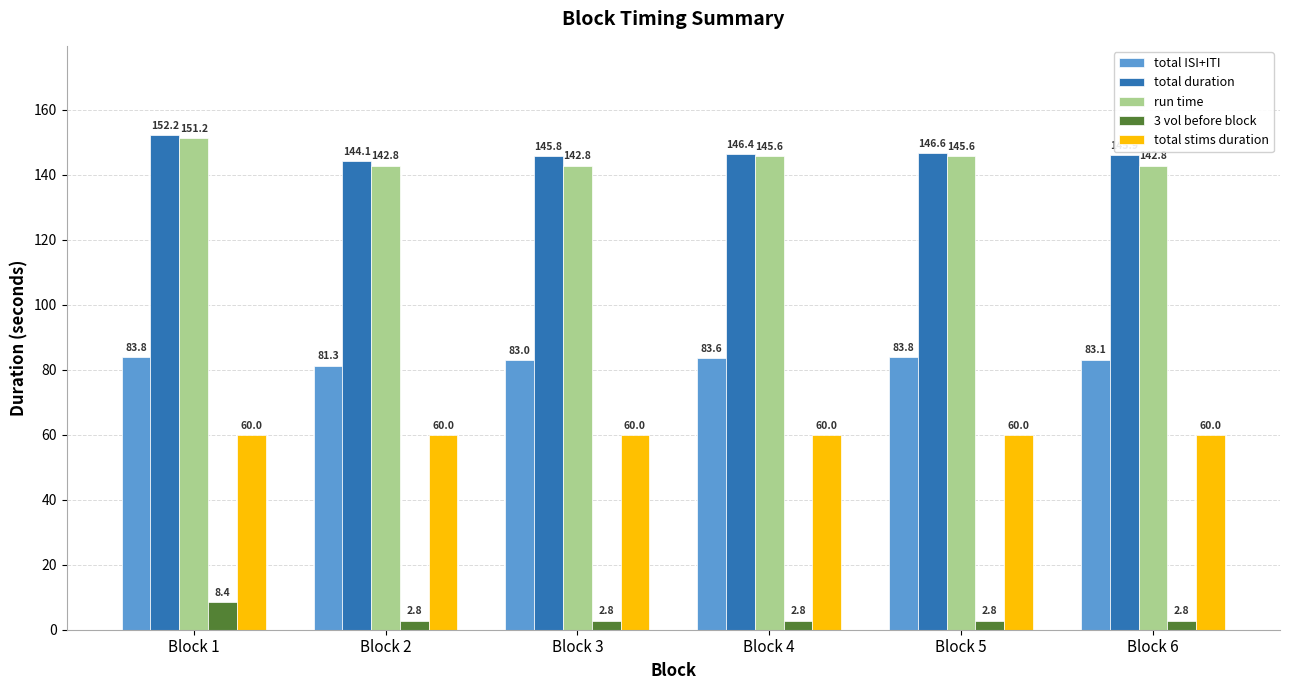

The value of total ISI+ITI at Block 2 is 45.9. True or false?

False